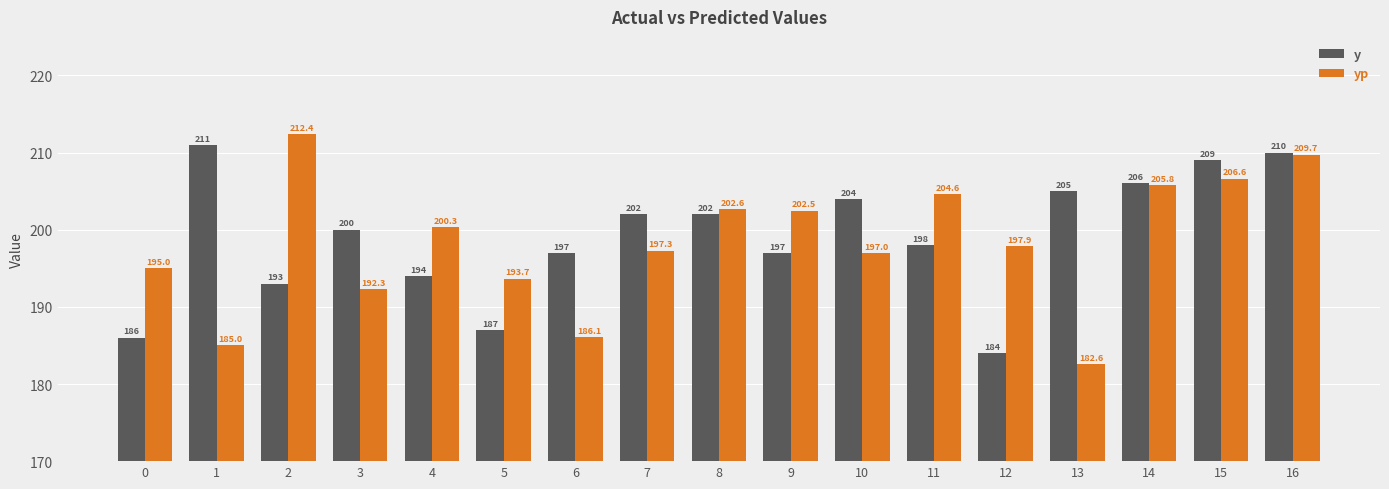

What are all the series names shown in the legend?

y, yp